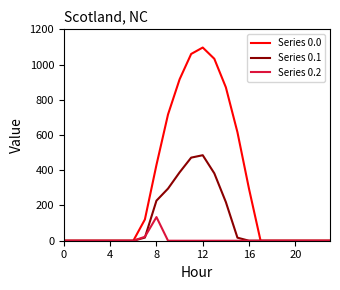

Which series has the largest range (max minus min)?

Series 0.0